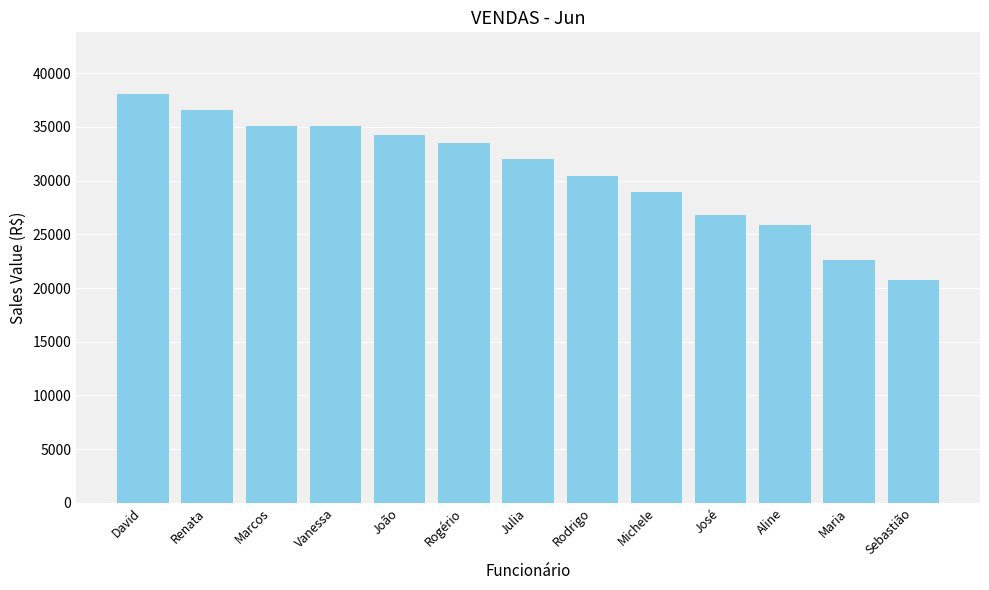

How many values exceed 32002?

7